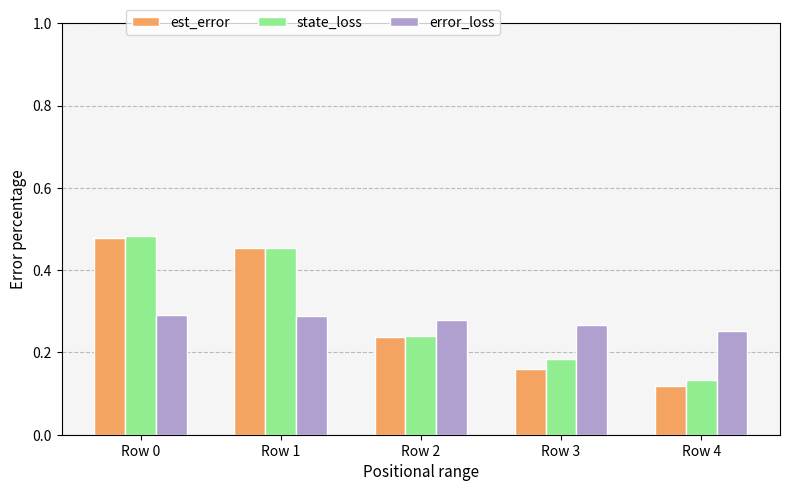

Which series has the largest range (max minus min)?

est_error